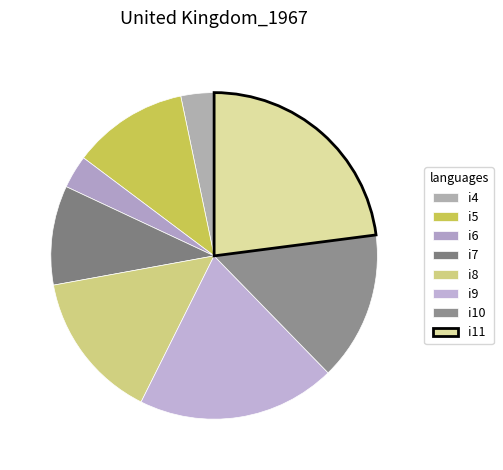

The i10 slice represents 15% of the pie. True or false?

True